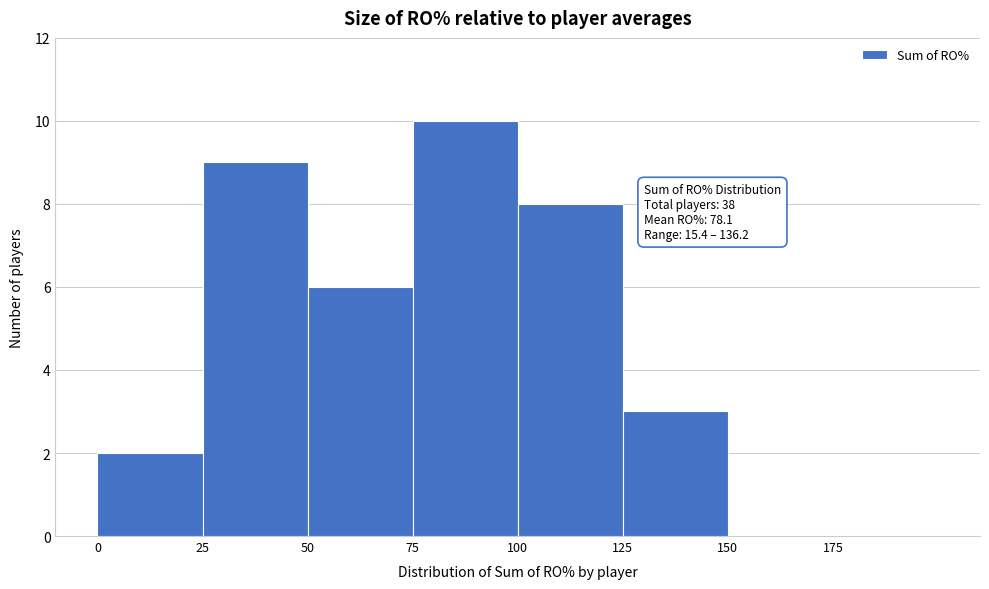

Over which range of the x-axis is the bar tallest?

75 to 100